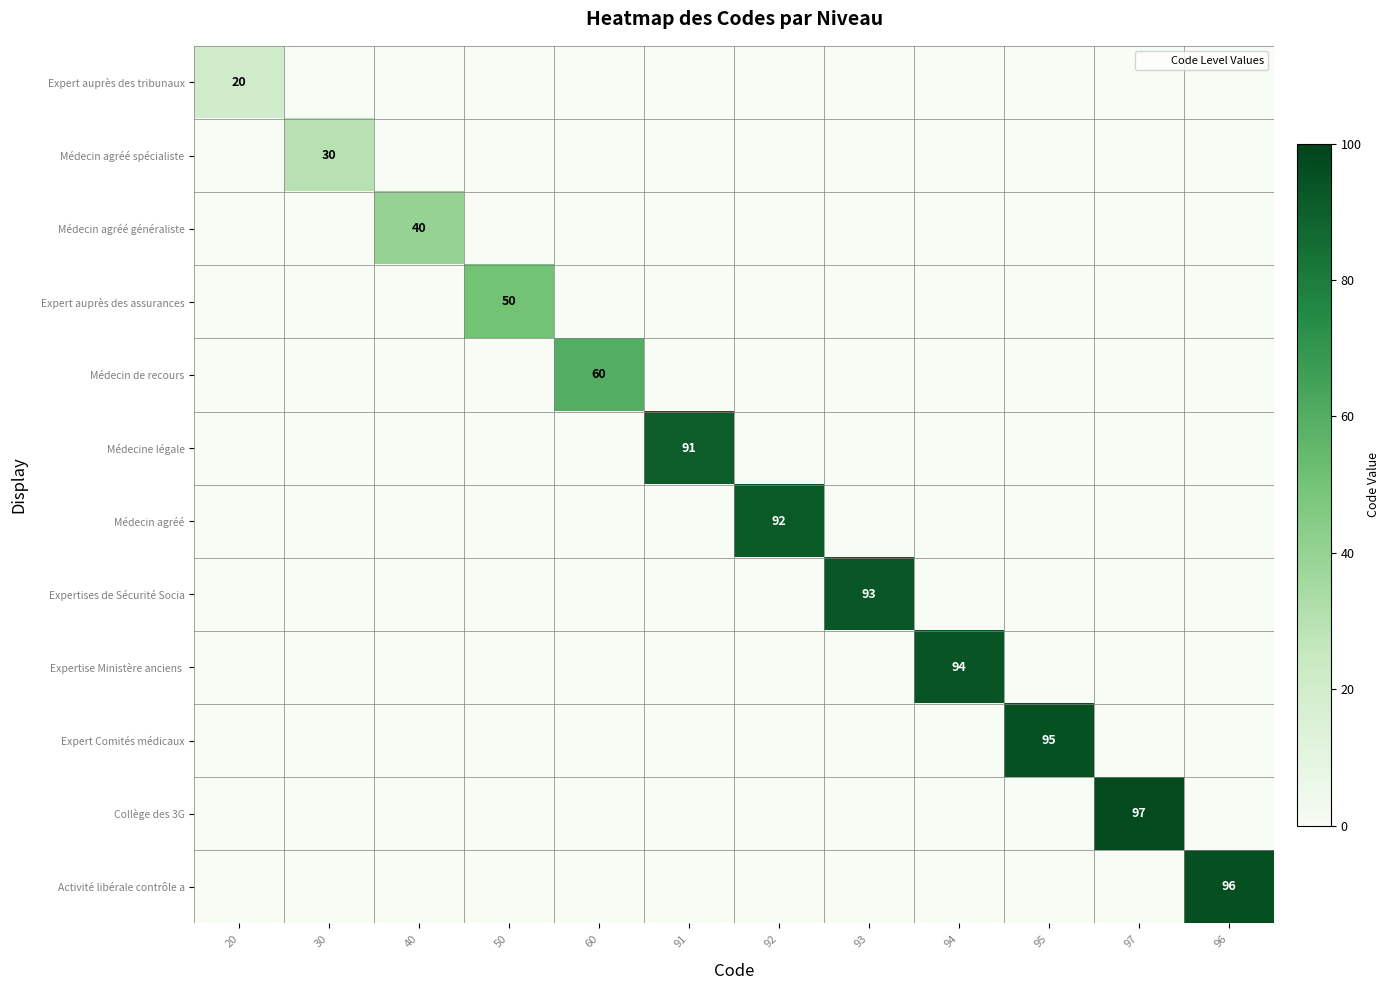

Which series has the largest total across all categories?

Collège des 3G